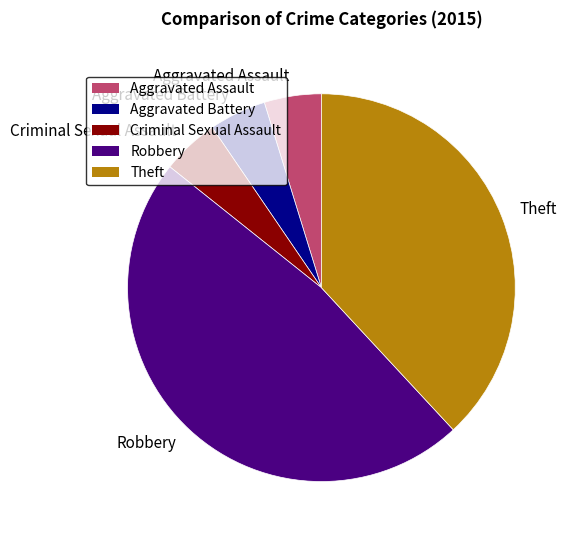

Combined, do Aggravated Assault and Theft account for over 50%?

No